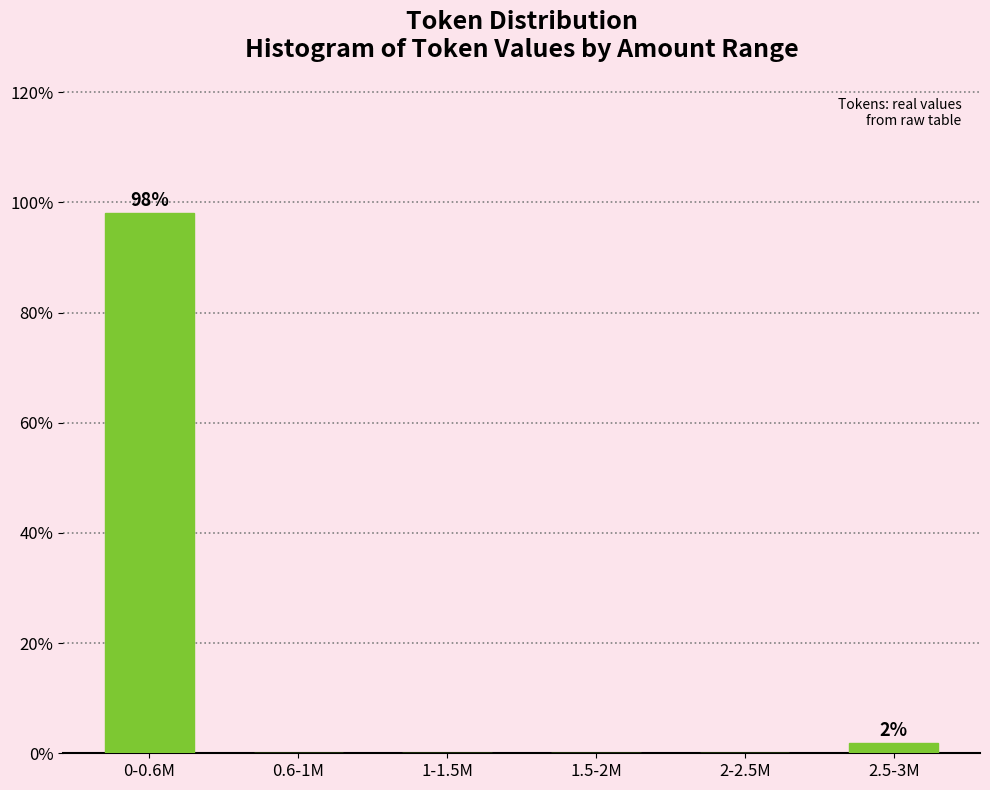

Reading left to right, what are all the values shown in this chart?

0-0.6M=98.1	0.6-1M=0.0	1-1.5M=0.0	1.5-2M=0.0	2-2.5M=0.0	2.5-3M=1.9